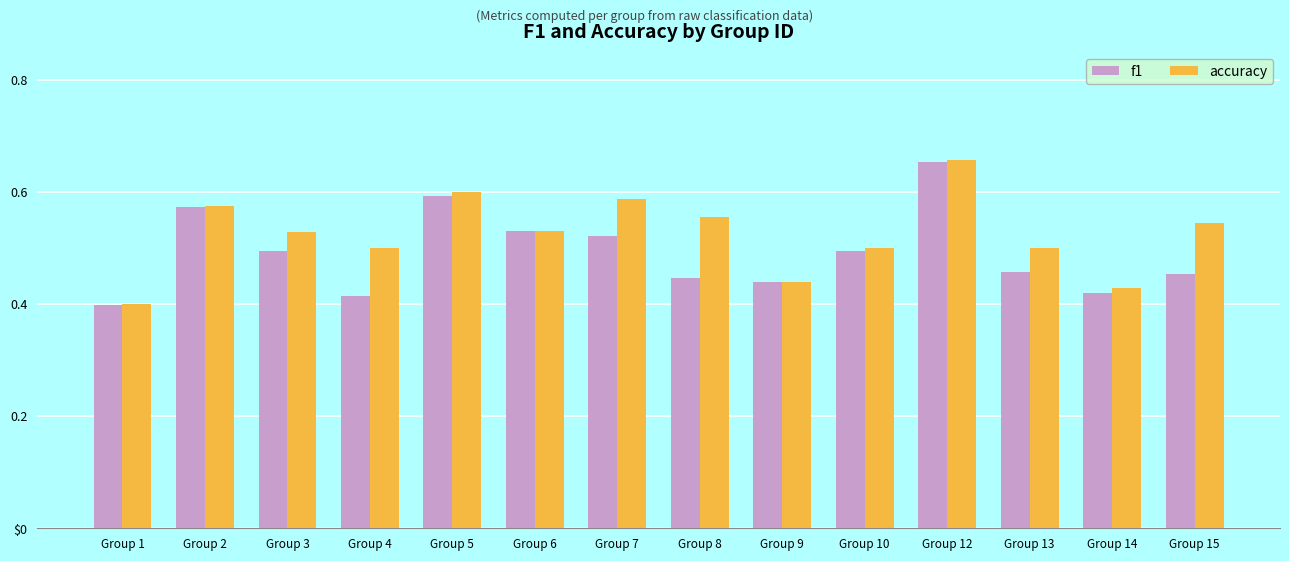

Reading left to right, transcribe all the data shown in this chart.

f1: 0.4	0.6	0.5	0.4	0.6	0.5	0.5	0.4	0.4	0.5	0.7	0.5	0.4	0.5
accuracy: 0.4	0.6	0.5	0.5	0.6	0.5	0.6	0.6	0.4	0.5	0.7	0.5	0.4	0.5